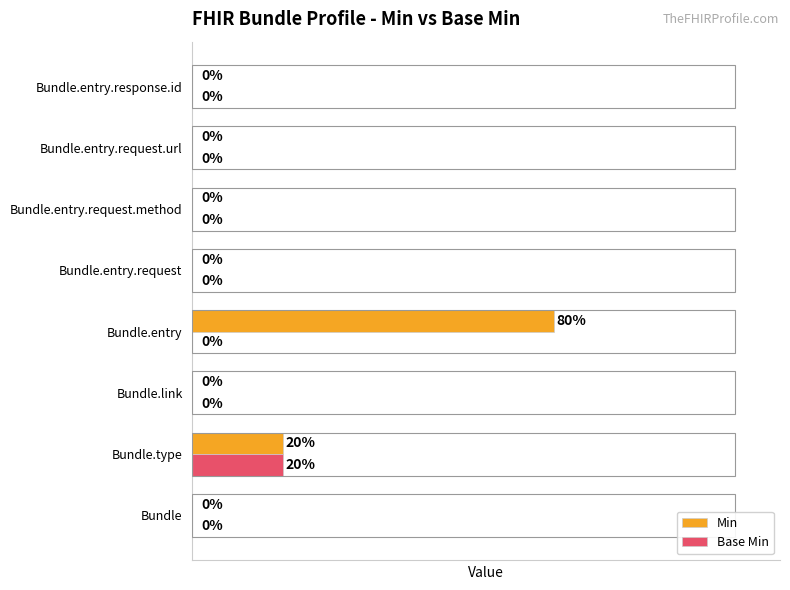

Which series has the largest total across all categories?

Min